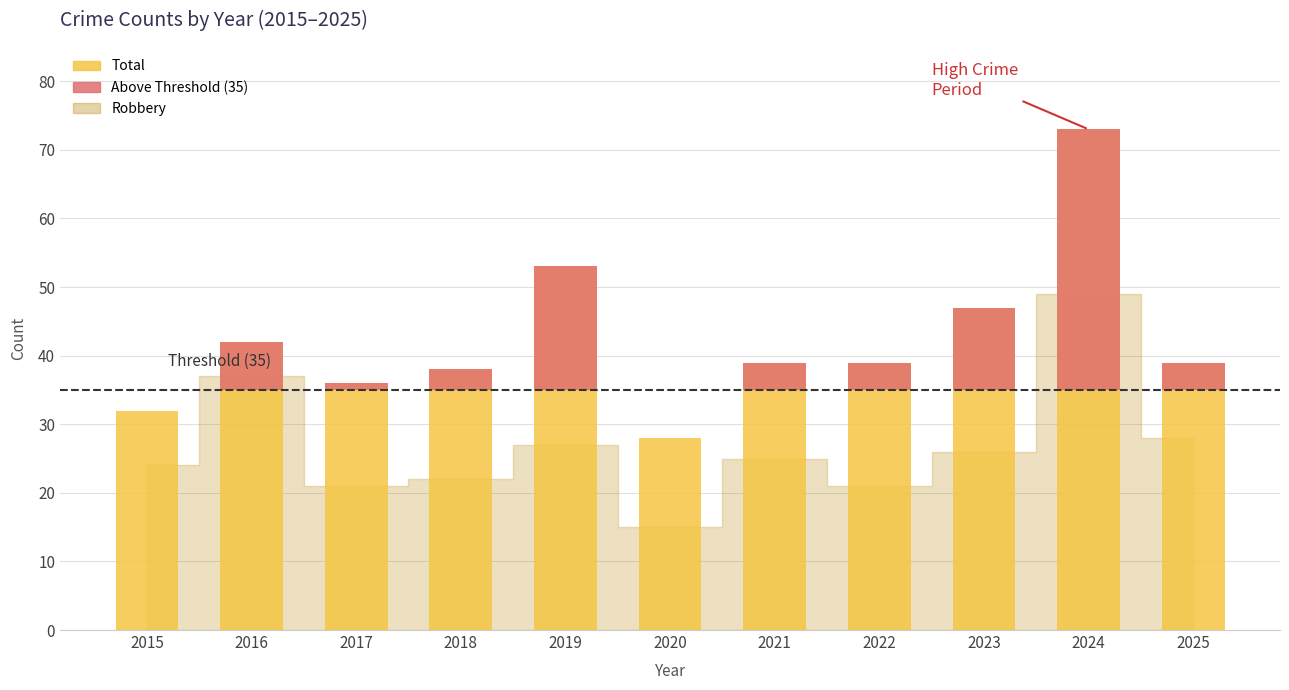

What is the value of the Total bar at the 7th from the left?

39